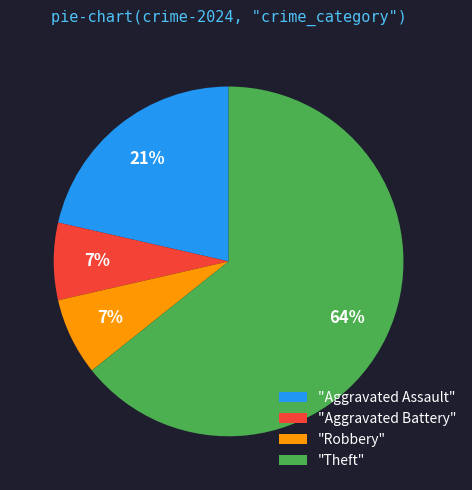

True or false: "Theft" accounts for 64% of the total.

True